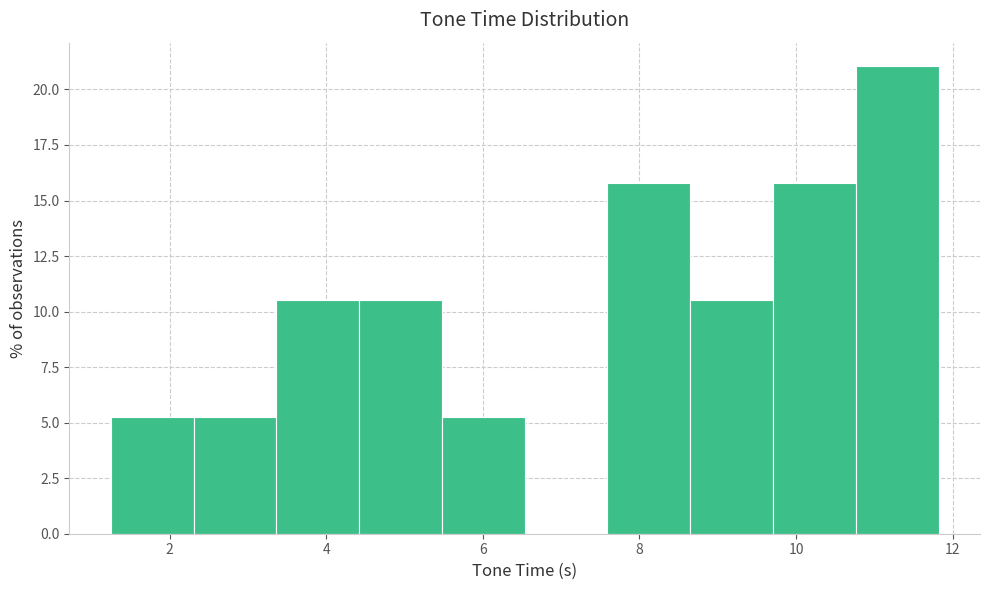

Reading left to right, list every bar in this chart as the range it spans on the x-axis followed by its height. Neither the bar edges nor the heights are printed on the chart, so give them approximately, as read against the axes.

1.2 to 2.4: 5.5
2.4 to 3.4: 5.5
3.4 to 4.4: 10.5
4.4 to 5.4: 10.5
5.4 to 6.6: 5.5
6.6 to 7.6: 0
7.6 to 8.6: 16.0
8.6 to 9.8: 10.5
9.8 to 10.8: 16.0
10.8 to 11.8: 21.0